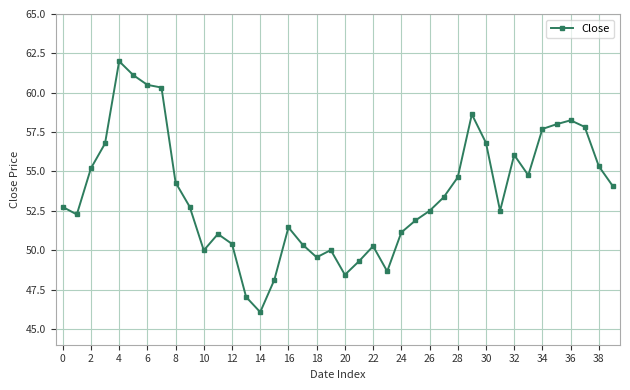

True or false: the data has more than 1 interior local peaks.

True